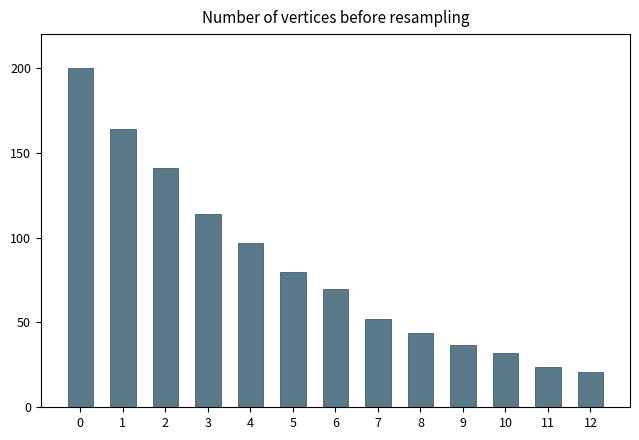

What is the sum of all values?

1076